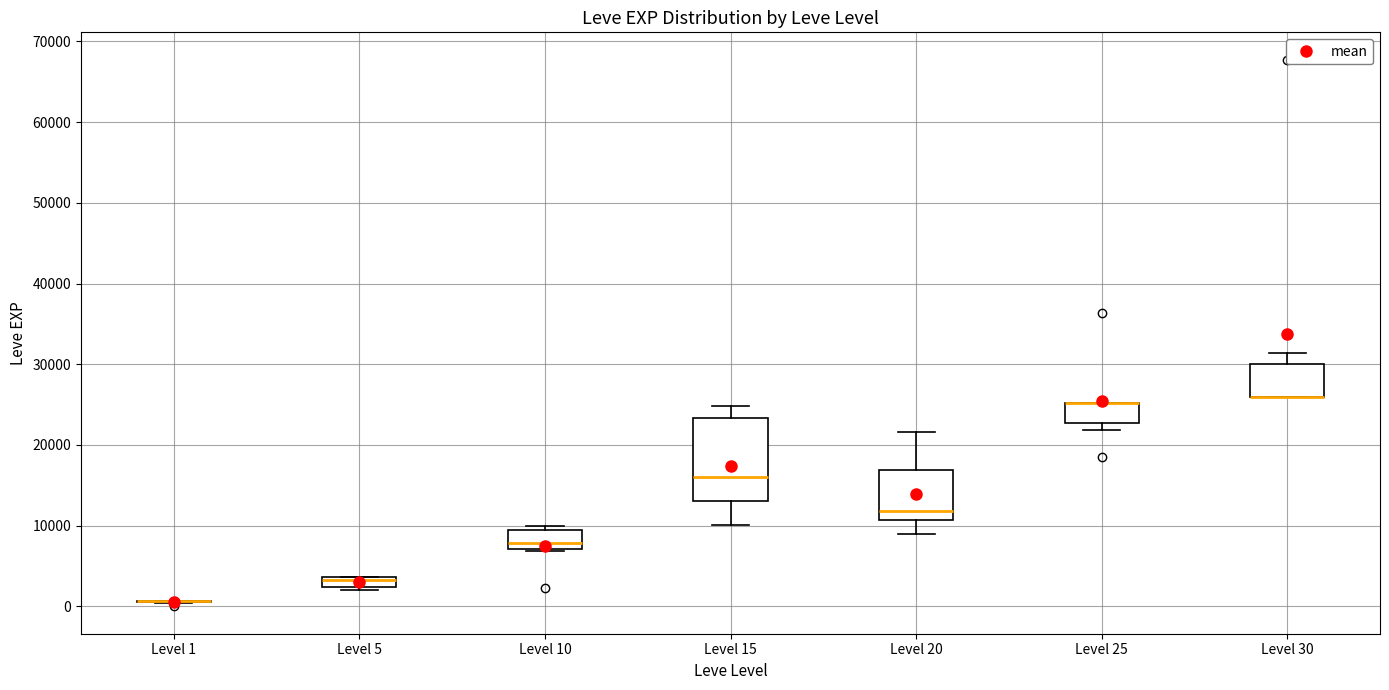

Comparing the boxes themselves (not the whiskers), which one is the tallest?

Level 15